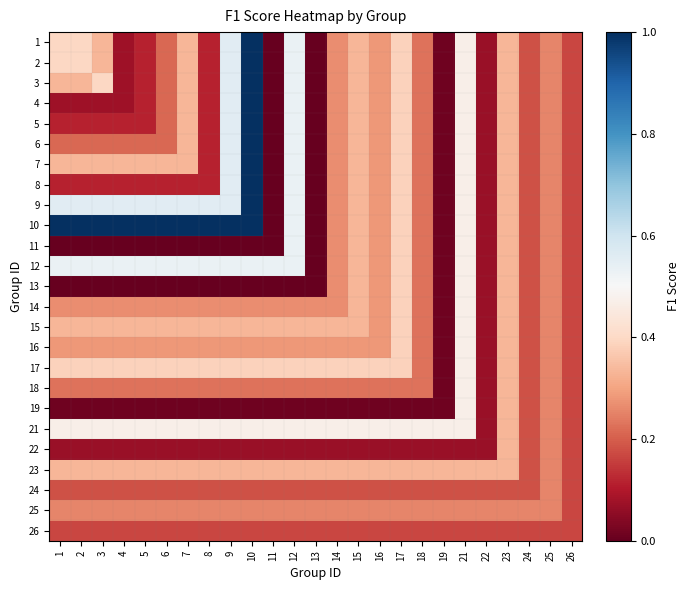

Reading left to right, transcribe all the data shown in this chart.

1: 1=0.4	2=0.4	3=0.3	4=0.1	5=0.1	6=0.2	7=0.3	8=0.1	9=0.6	10=1.0	11=0.0	12=0.5	13=0.0	14=0.3	15=0.3	16=0.3	17=0.4	18=0.2	19=0.0	21=0.5	22=0.1	23=0.3	24=0.2	25=0.3	26=0.2
2: 1=0.4	2=0.4	3=0.3	4=0.1	5=0.1	6=0.2	7=0.3	8=0.1	9=0.6	10=1.0	11=0.0	12=0.5	13=0.0	14=0.3	15=0.3	16=0.3	17=0.4	18=0.2	19=0.0	21=0.5	22=0.1	23=0.3	24=0.2	25=0.3	26=0.2
3: 1=0.3	2=0.3	3=0.4	4=0.1	5=0.1	6=0.2	7=0.3	8=0.1	9=0.6	10=1.0	11=0.0	12=0.5	13=0.0	14=0.3	15=0.3	16=0.3	17=0.4	18=0.2	19=0.0	21=0.5	22=0.1	23=0.3	24=0.2	25=0.3	26=0.2
4: 1=0.1	2=0.1	3=0.1	4=0.1	5=0.1	6=0.2	7=0.3	8=0.1	9=0.6	10=1.0	11=0.0	12=0.5	13=0.0	14=0.3	15=0.3	16=0.3	17=0.4	18=0.2	19=0.0	21=0.5	22=0.1	23=0.3	24=0.2	25=0.3	26=0.2
5: 1=0.1	2=0.1	3=0.1	4=0.1	5=0.1	6=0.2	7=0.3	8=0.1	9=0.6	10=1.0	11=0.0	12=0.5	13=0.0	14=0.3	15=0.3	16=0.3	17=0.4	18=0.2	19=0.0	21=0.5	22=0.1	23=0.3	24=0.2	25=0.3	26=0.2
6: 1=0.2	2=0.2	3=0.2	4=0.2	5=0.2	6=0.2	7=0.3	8=0.1	9=0.6	10=1.0	11=0.0	12=0.5	13=0.0	14=0.3	15=0.3	16=0.3	17=0.4	18=0.2	19=0.0	21=0.5	22=0.1	23=0.3	24=0.2	25=0.3	26=0.2
7: 1=0.3	2=0.3	3=0.3	4=0.3	5=0.3	6=0.3	7=0.3	8=0.1	9=0.6	10=1.0	11=0.0	12=0.5	13=0.0	14=0.3	15=0.3	16=0.3	17=0.4	18=0.2	19=0.0	21=0.5	22=0.1	23=0.3	24=0.2	25=0.3	26=0.2
8: 1=0.1	2=0.1	3=0.1	4=0.1	5=0.1	6=0.1	7=0.1	8=0.1	9=0.6	10=1.0	11=0.0	12=0.5	13=0.0	14=0.3	15=0.3	16=0.3	17=0.4	18=0.2	19=0.0	21=0.5	22=0.1	23=0.3	24=0.2	25=0.3	26=0.2
9: 1=0.6	2=0.6	3=0.6	4=0.6	5=0.6	6=0.6	7=0.6	8=0.6	9=0.6	10=1.0	11=0.0	12=0.5	13=0.0	14=0.3	15=0.3	16=0.3	17=0.4	18=0.2	19=0.0	21=0.5	22=0.1	23=0.3	24=0.2	25=0.3	26=0.2
10: 1=1.0	2=1.0	3=1.0	4=1.0	5=1.0	6=1.0	7=1.0	8=1.0	9=1.0	10=1.0	11=0.0	12=0.5	13=0.0	14=0.3	15=0.3	16=0.3	17=0.4	18=0.2	19=0.0	21=0.5	22=0.1	23=0.3	24=0.2	25=0.3	26=0.2
11: 1=0.0	2=0.0	3=0.0	4=0.0	5=0.0	6=0.0	7=0.0	8=0.0	9=0.0	10=0.0	11=0.0	12=0.5	13=0.0	14=0.3	15=0.3	16=0.3	17=0.4	18=0.2	19=0.0	21=0.5	22=0.1	23=0.3	24=0.2	25=0.3	26=0.2
12: 1=0.5	2=0.5	3=0.5	4=0.5	5=0.5	6=0.5	7=0.5	8=0.5	9=0.5	10=0.5	11=0.5	12=0.5	13=0.0	14=0.3	15=0.3	16=0.3	17=0.4	18=0.2	19=0.0	21=0.5	22=0.1	23=0.3	24=0.2	25=0.3	26=0.2
13: 1=0.0	2=0.0	3=0.0	4=0.0	5=0.0	6=0.0	7=0.0	8=0.0	9=0.0	10=0.0	11=0.0	12=0.0	13=0.0	14=0.3	15=0.3	16=0.3	17=0.4	18=0.2	19=0.0	21=0.5	22=0.1	23=0.3	24=0.2	25=0.3	26=0.2
14: 1=0.3	2=0.3	3=0.3	4=0.3	5=0.3	6=0.3	7=0.3	8=0.3	9=0.3	10=0.3	11=0.3	12=0.3	13=0.3	14=0.3	15=0.3	16=0.3	17=0.4	18=0.2	19=0.0	21=0.5	22=0.1	23=0.3	24=0.2	25=0.3	26=0.2
15: 1=0.3	2=0.3	3=0.3	4=0.3	5=0.3	6=0.3	7=0.3	8=0.3	9=0.3	10=0.3	11=0.3	12=0.3	13=0.3	14=0.3	15=0.3	16=0.3	17=0.4	18=0.2	19=0.0	21=0.5	22=0.1	23=0.3	24=0.2	25=0.3	26=0.2
16: 1=0.3	2=0.3	3=0.3	4=0.3	5=0.3	6=0.3	7=0.3	8=0.3	9=0.3	10=0.3	11=0.3	12=0.3	13=0.3	14=0.3	15=0.3	16=0.3	17=0.4	18=0.2	19=0.0	21=0.5	22=0.1	23=0.3	24=0.2	25=0.3	26=0.2
17: 1=0.4	2=0.4	3=0.4	4=0.4	5=0.4	6=0.4	7=0.4	8=0.4	9=0.4	10=0.4	11=0.4	12=0.4	13=0.4	14=0.4	15=0.4	16=0.4	17=0.4	18=0.2	19=0.0	21=0.5	22=0.1	23=0.3	24=0.2	25=0.3	26=0.2
18: 1=0.2	2=0.2	3=0.2	4=0.2	5=0.2	6=0.2	7=0.2	8=0.2	9=0.2	10=0.2	11=0.2	12=0.2	13=0.2	14=0.2	15=0.2	16=0.2	17=0.2	18=0.2	19=0.0	21=0.5	22=0.1	23=0.3	24=0.2	25=0.3	26=0.2
19: 1=0.0	2=0.0	3=0.0	4=0.0	5=0.0	6=0.0	7=0.0	8=0.0	9=0.0	10=0.0	11=0.0	12=0.0	13=0.0	14=0.0	15=0.0	16=0.0	17=0.0	18=0.0	19=0.0	21=0.5	22=0.1	23=0.3	24=0.2	25=0.3	26=0.2
21: 1=0.5	2=0.5	3=0.5	4=0.5	5=0.5	6=0.5	7=0.5	8=0.5	9=0.5	10=0.5	11=0.5	12=0.5	13=0.5	14=0.5	15=0.5	16=0.5	17=0.5	18=0.5	19=0.5	21=0.5	22=0.1	23=0.3	24=0.2	25=0.3	26=0.2
22: 1=0.1	2=0.1	3=0.1	4=0.1	5=0.1	6=0.1	7=0.1	8=0.1	9=0.1	10=0.1	11=0.1	12=0.1	13=0.1	14=0.1	15=0.1	16=0.1	17=0.1	18=0.1	19=0.1	21=0.1	22=0.1	23=0.3	24=0.2	25=0.3	26=0.2
23: 1=0.3	2=0.3	3=0.3	4=0.3	5=0.3	6=0.3	7=0.3	8=0.3	9=0.3	10=0.3	11=0.3	12=0.3	13=0.3	14=0.3	15=0.3	16=0.3	17=0.3	18=0.3	19=0.3	21=0.3	22=0.3	23=0.3	24=0.2	25=0.3	26=0.2
24: 1=0.2	2=0.2	3=0.2	4=0.2	5=0.2	6=0.2	7=0.2	8=0.2	9=0.2	10=0.2	11=0.2	12=0.2	13=0.2	14=0.2	15=0.2	16=0.2	17=0.2	18=0.2	19=0.2	21=0.2	22=0.2	23=0.2	24=0.2	25=0.3	26=0.2
25: 1=0.3	2=0.3	3=0.3	4=0.3	5=0.3	6=0.3	7=0.3	8=0.3	9=0.3	10=0.3	11=0.3	12=0.3	13=0.3	14=0.3	15=0.3	16=0.3	17=0.3	18=0.3	19=0.3	21=0.3	22=0.3	23=0.3	24=0.3	25=0.3	26=0.2
26: 1=0.2	2=0.2	3=0.2	4=0.2	5=0.2	6=0.2	7=0.2	8=0.2	9=0.2	10=0.2	11=0.2	12=0.2	13=0.2	14=0.2	15=0.2	16=0.2	17=0.2	18=0.2	19=0.2	21=0.2	22=0.2	23=0.2	24=0.2	25=0.2	26=0.2